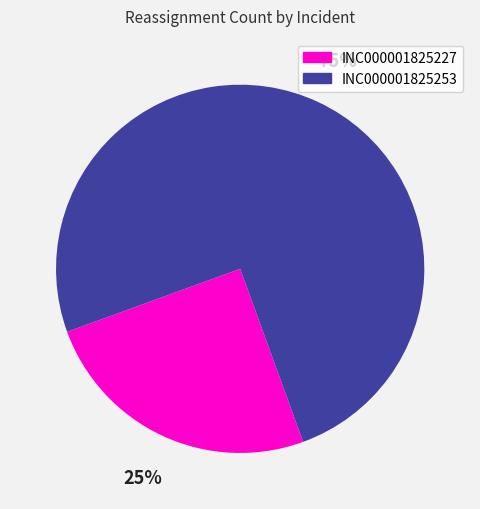

To the nearest percent, what is the average slice percentage?

50%